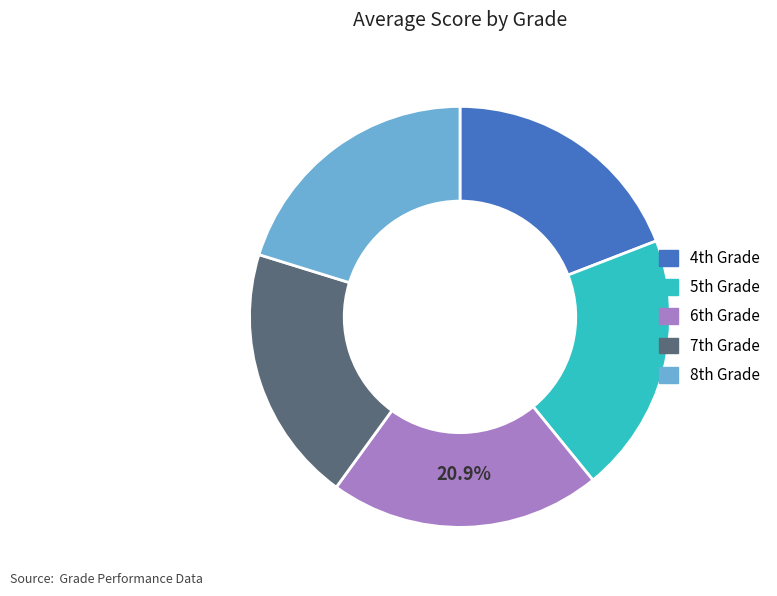

Count the number of slices in the pie.

5